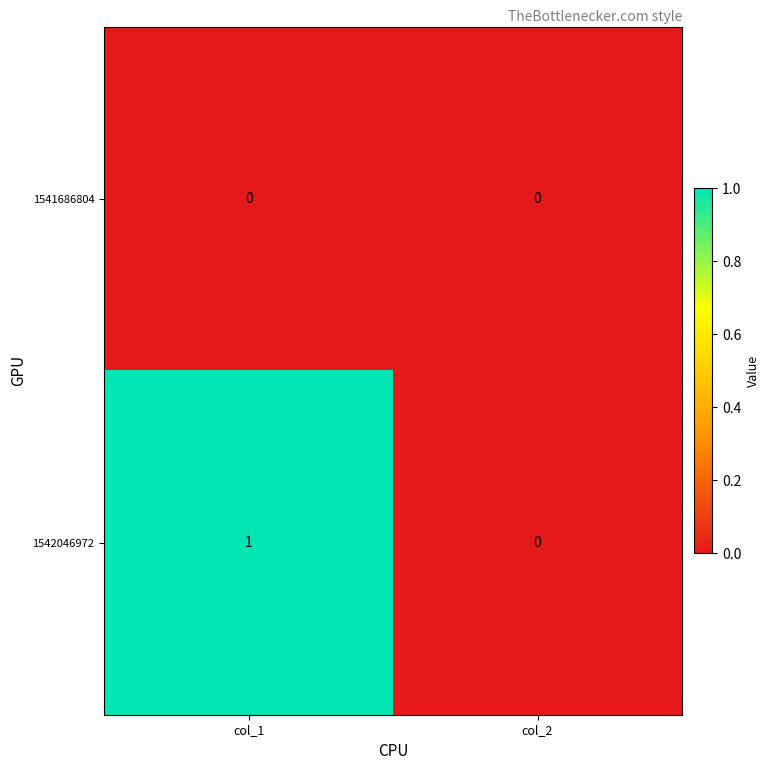

List the series in order of their overall mean, lowest first.

1541686804, 1542046972